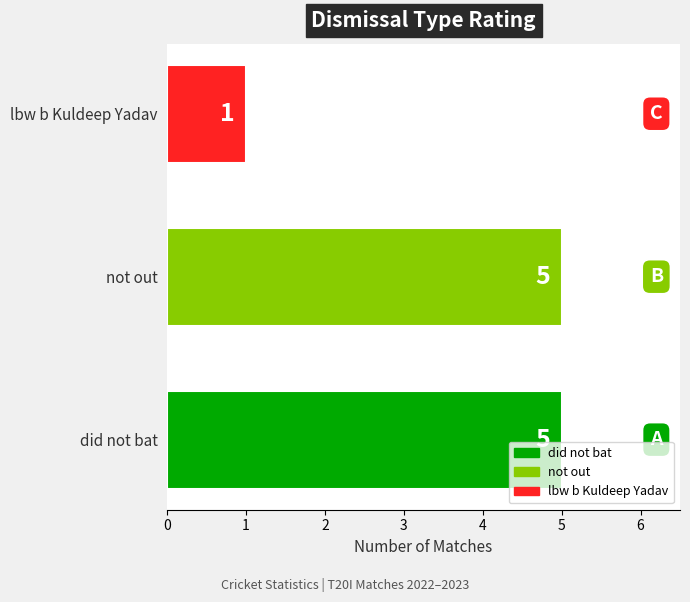

What is the sum of the values at did not bat and not out?

10